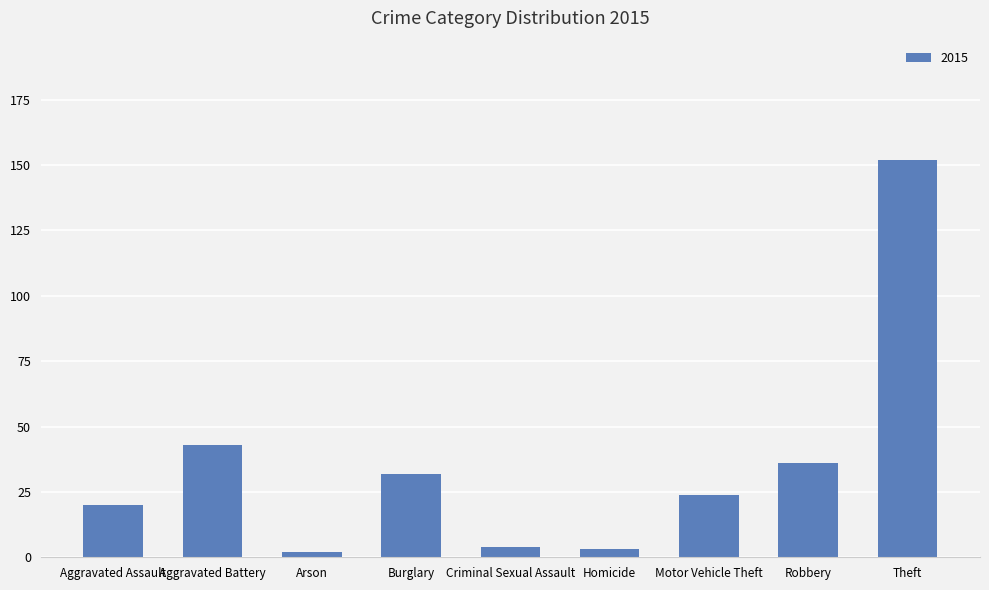

What position from the left is Arson?

3